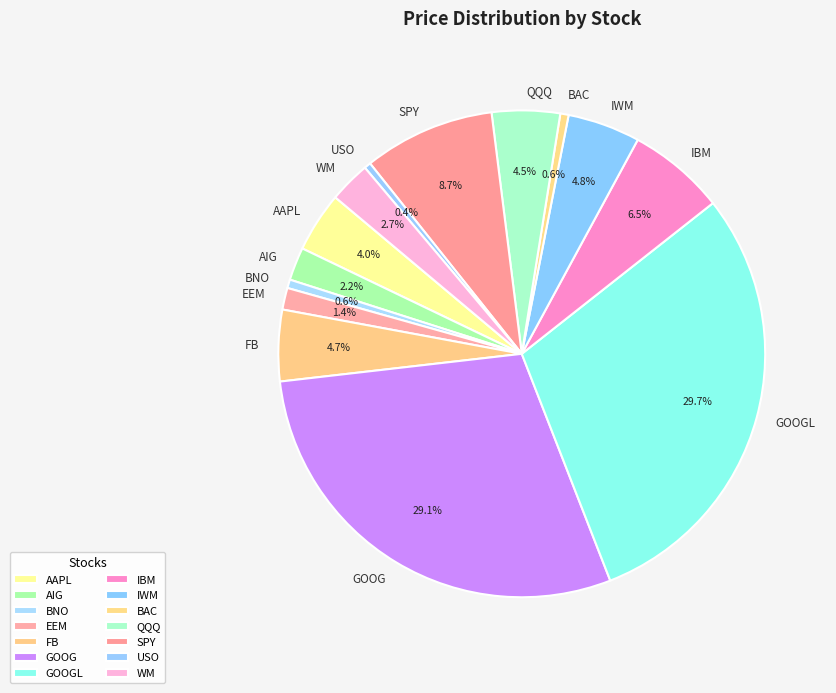

Which has a higher value, BNO or GOOGL?

GOOGL